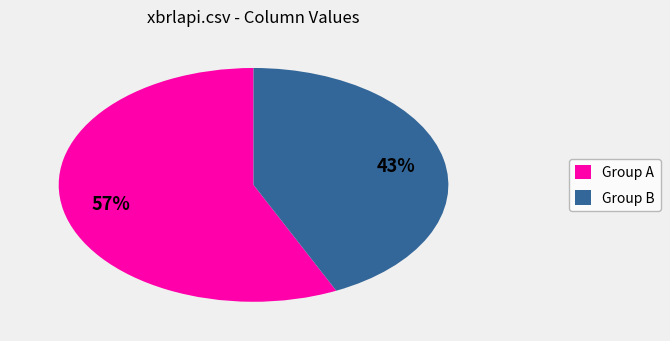

Which has a higher value, Group B or Group A?

Group A